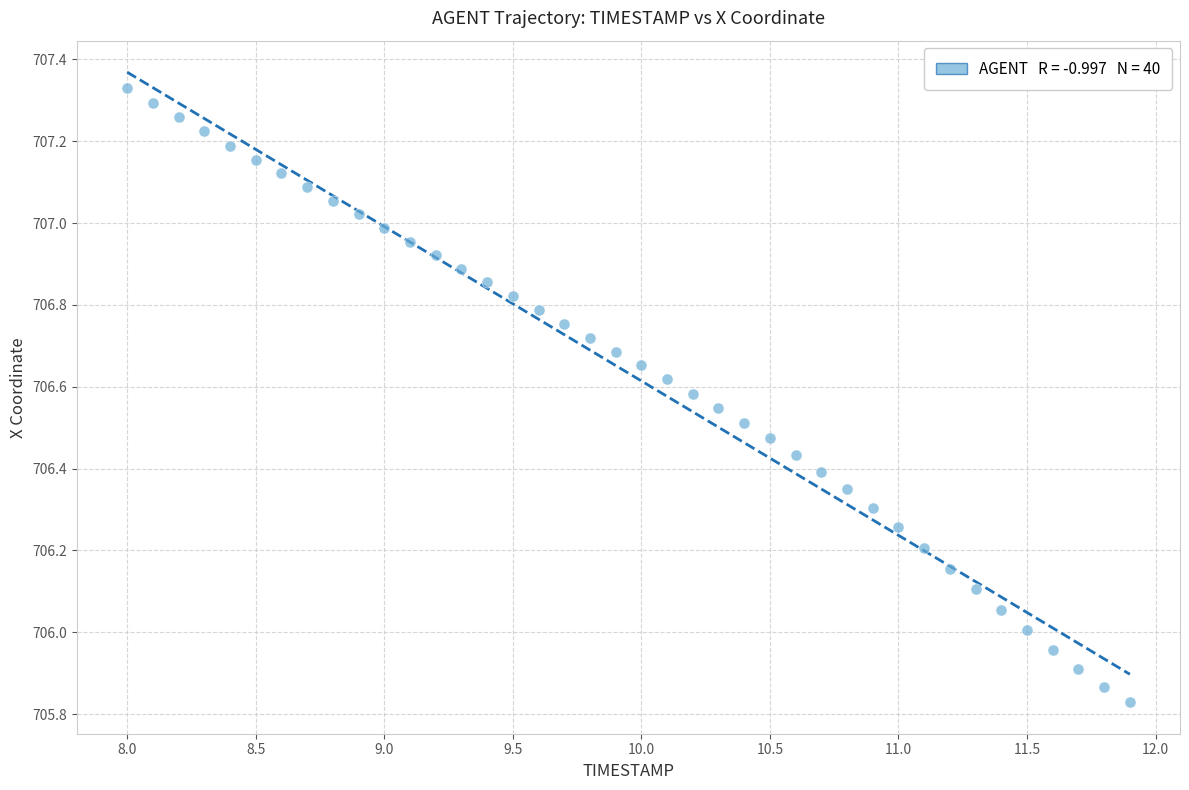

What is the range of X values (max minus min)?

3.9